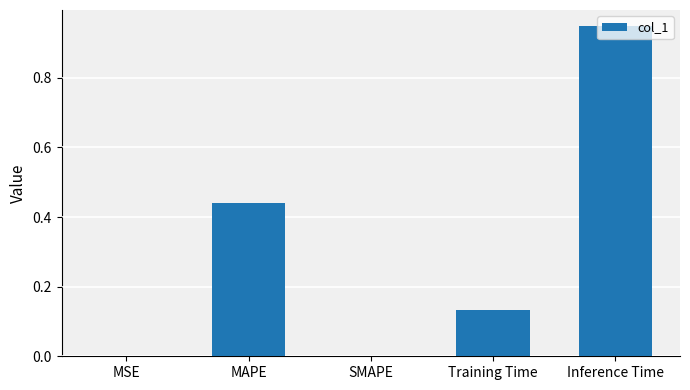

True or false: the data shows 0.0 at MSE.

True